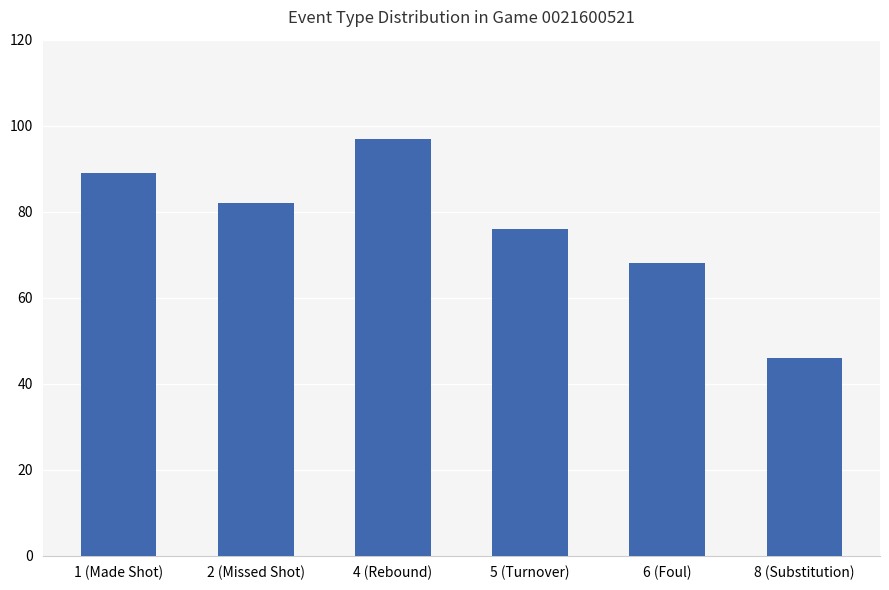

What is the greatest value displayed?

97